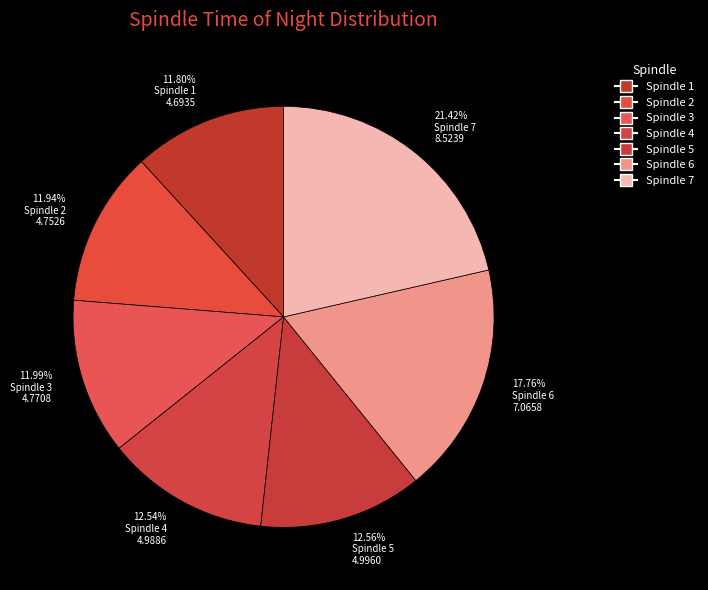

How many segments does this pie chart have?

7